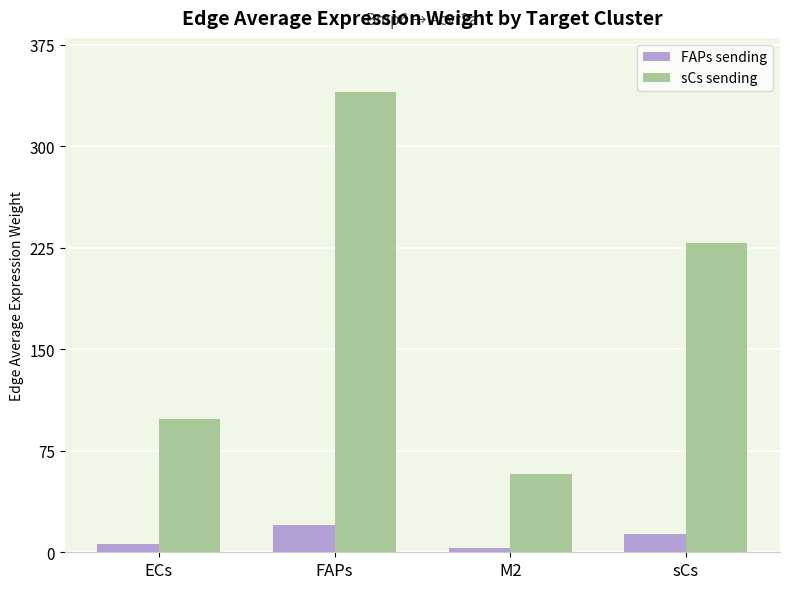

The value of FAPs sending at M2 is 3.4. True or false?

True